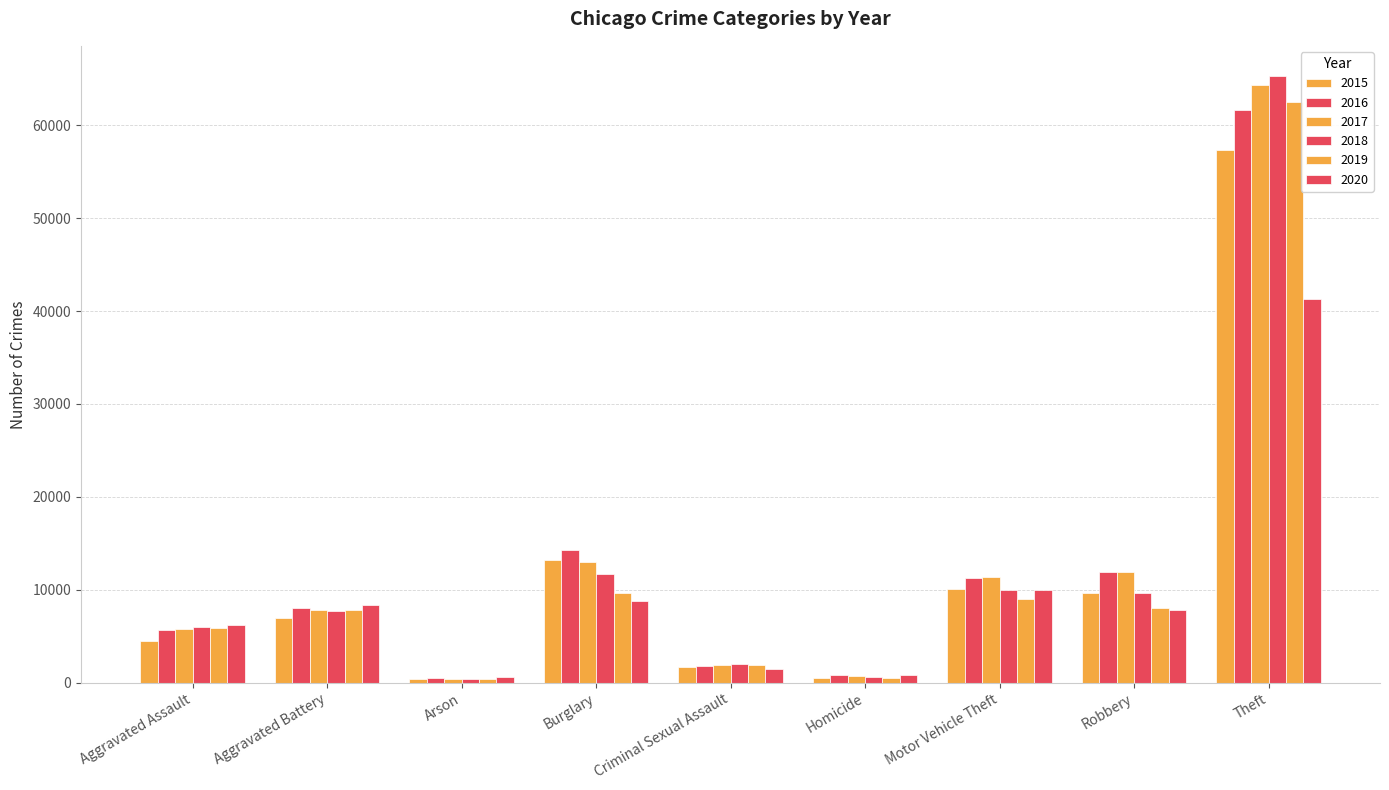

Are the bars horizontal?

No